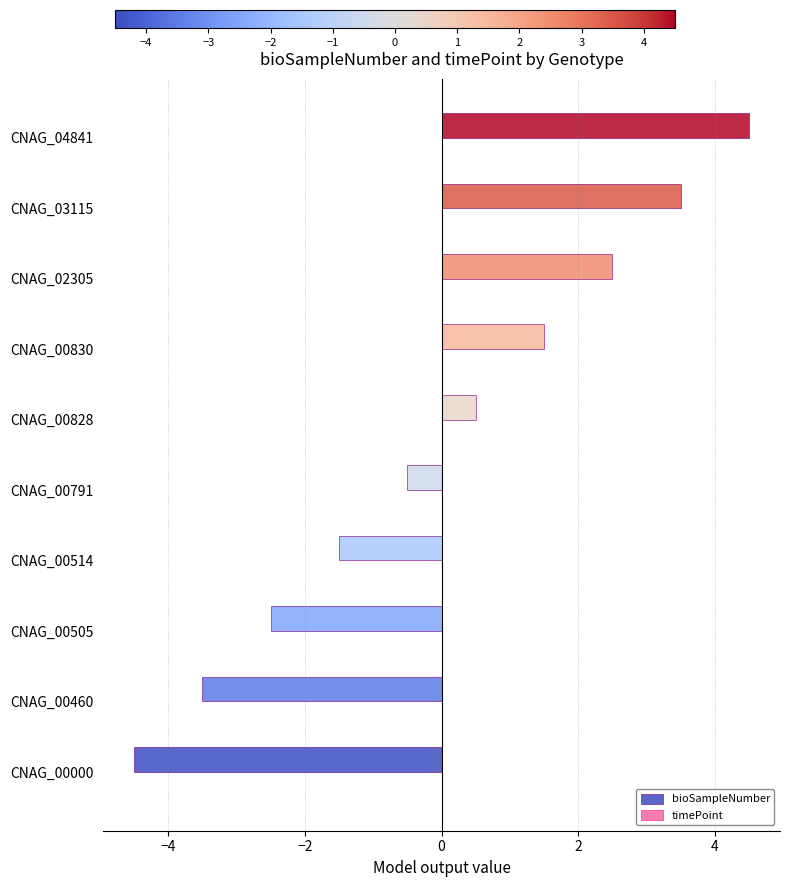

True or false: the data shows 7.8 at CNAG_04841.

False